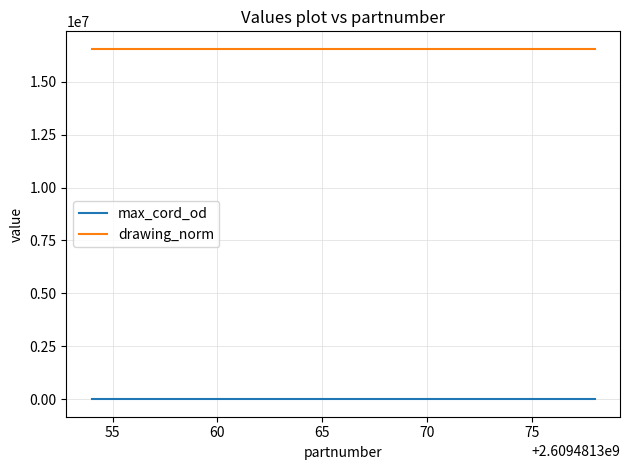

Rank the series by their average value, from lowest to highest.

max_cord_od, drawing_norm